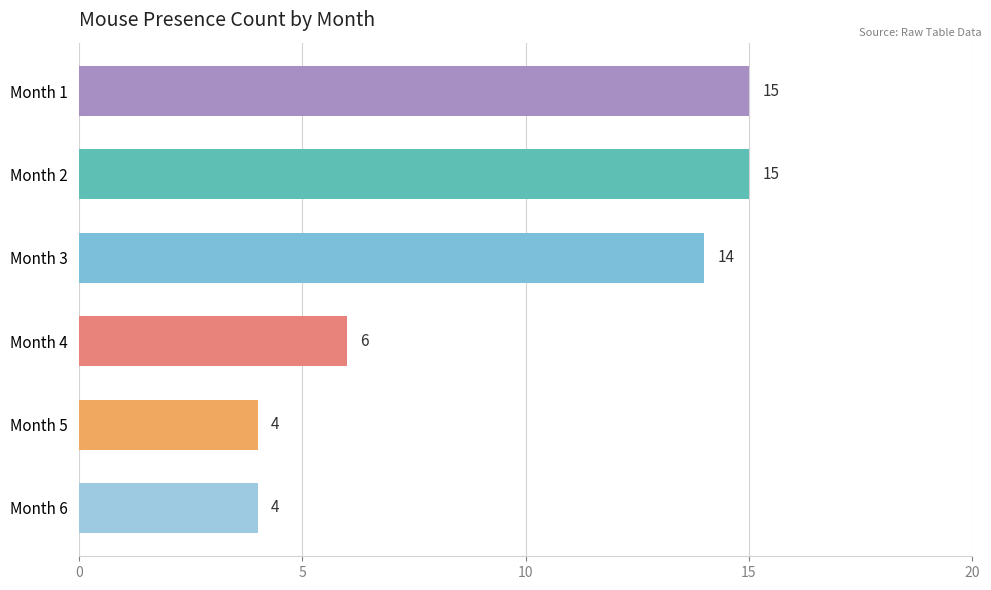

The chart shows a value of 4 at Month 6. True or false?

True